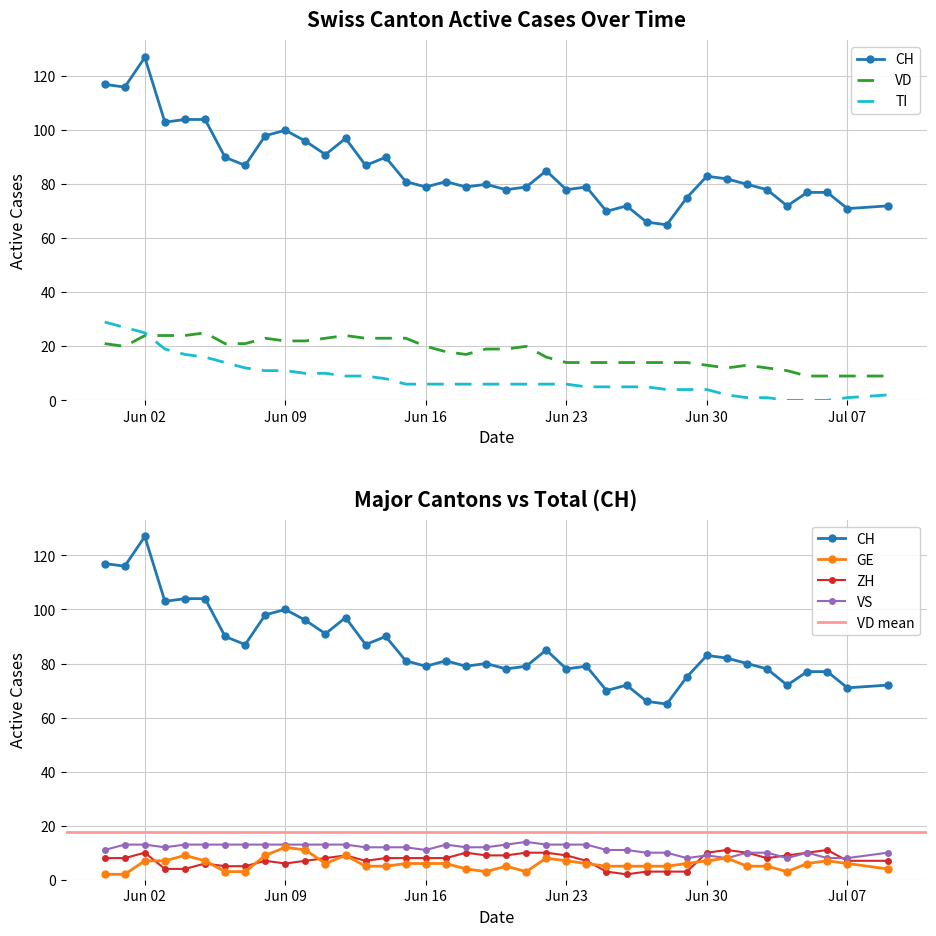

What is the total value across all series at 2020-06-01?

186